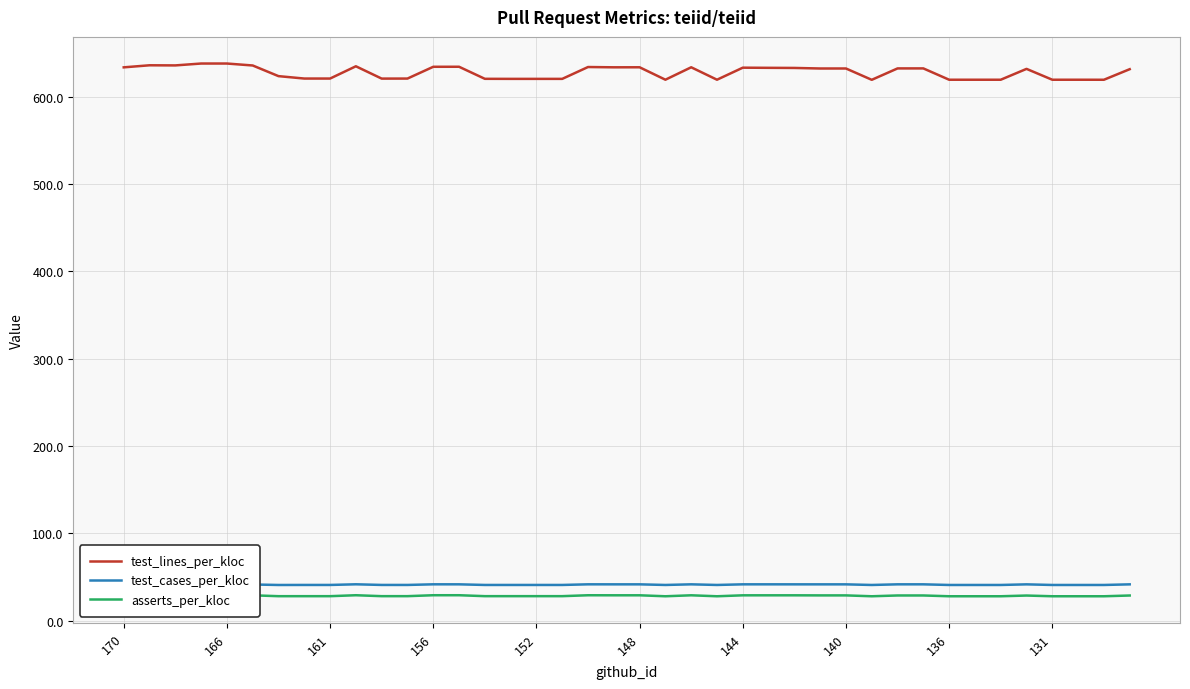

Reading left to right, what are all the values shown in this chart?

test_lines_per_kloc: 633.9	636.2	636.1	638.2	638.2	636.0	623.8	621.0	621.0	635.1	621.0	621.0	634.5	634.5	620.7	620.6	620.6	620.6	634.2	633.9	633.9	619.7	633.9	619.7	633.5	633.3	633.2	632.5	632.5	619.6	632.6	632.6	619.6	619.6	619.6	632.1	619.6	619.6	619.6	631.7
test_cases_per_kloc: 41.2	41.4	41.4	41.6	41.6	41.4	40.8	40.9	40.9	41.6	40.9	40.9	41.6	41.6	40.9	40.9	40.9	40.9	41.6	41.6	41.6	40.9	41.6	40.9	41.6	41.6	41.6	41.5	41.5	40.8	41.6	41.6	40.8	40.8	40.8	41.5	40.8	40.8	40.8	41.5
asserts_per_kloc: 29.4	29.0	29.0	29.1	29.1	29.0	28.0	28.0	28.0	29.1	28.0	28.0	29.1	29.1	28.0	28.0	28.0	28.0	29.1	29.0	29.0	27.9	29.0	27.9	29.0	29.0	29.0	28.9	28.9	27.9	28.8	28.8	27.9	27.9	27.9	28.7	27.9	27.9	27.9	28.8